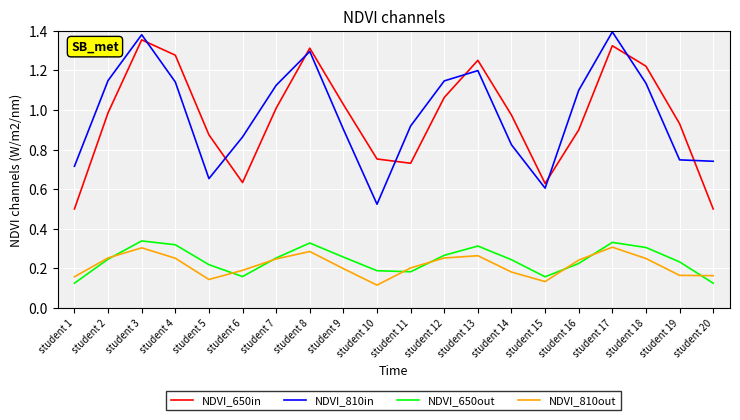

Between student 9 and student 17, which series saw the biggest shift?

NDVI_810in